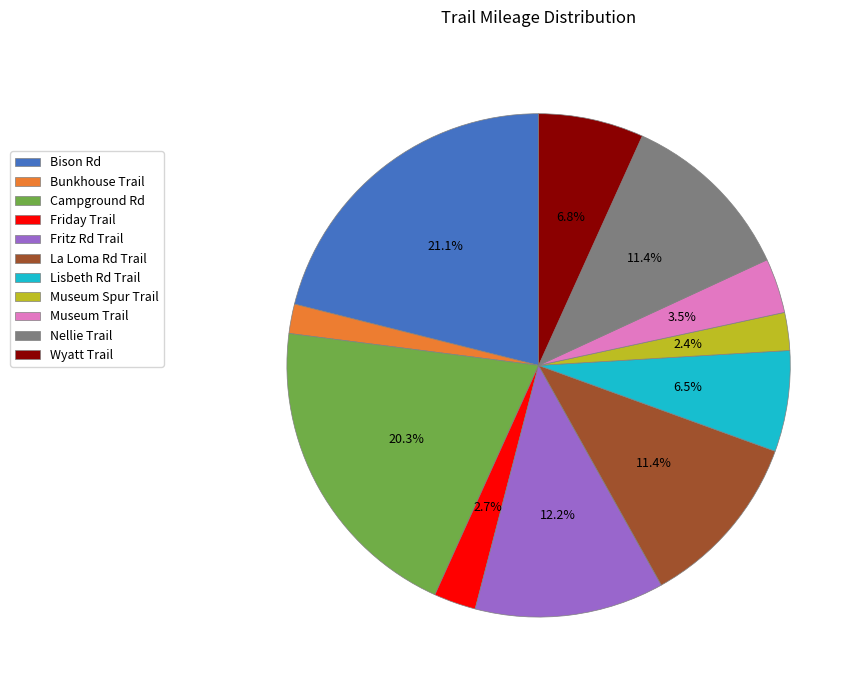

Does any single category account for the majority?

No